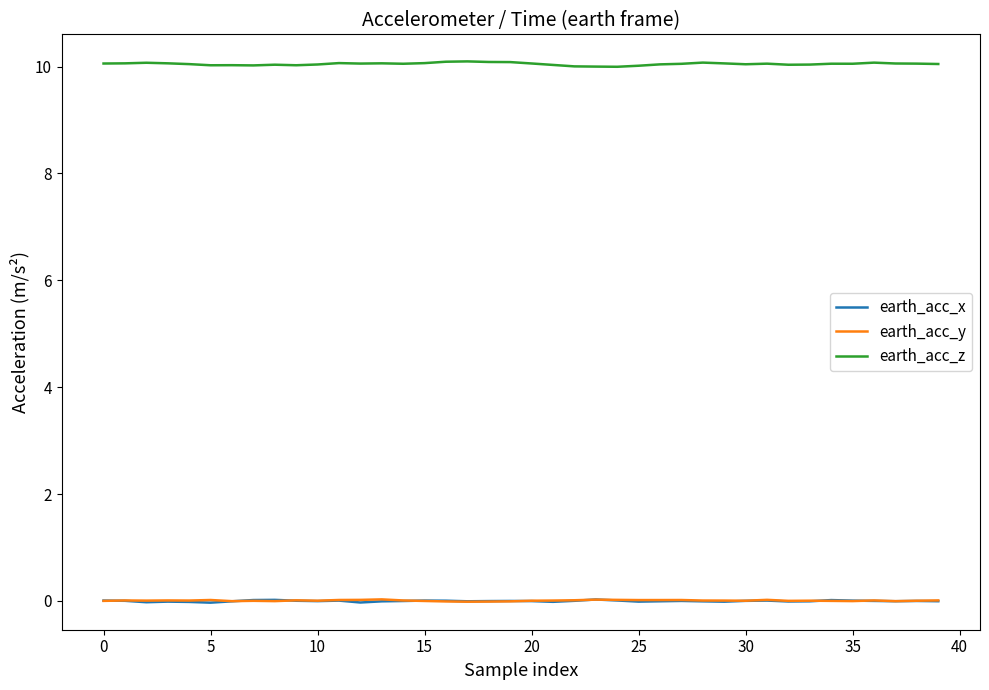

Does the chart display data point markers on the line(s)?

No